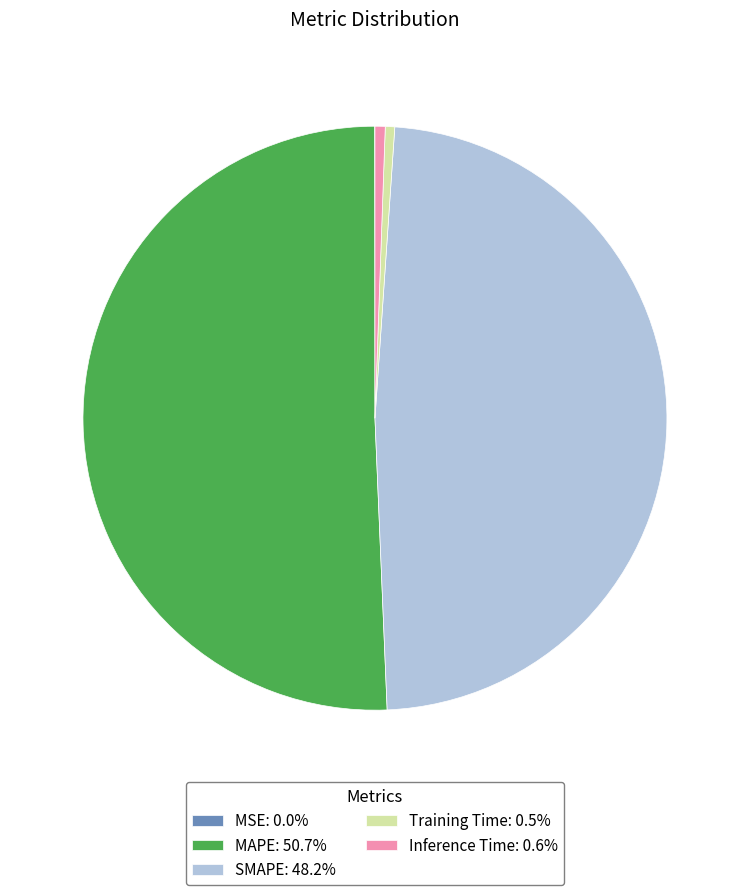

True or false: SMAPE accounts for 48% of the total.

True